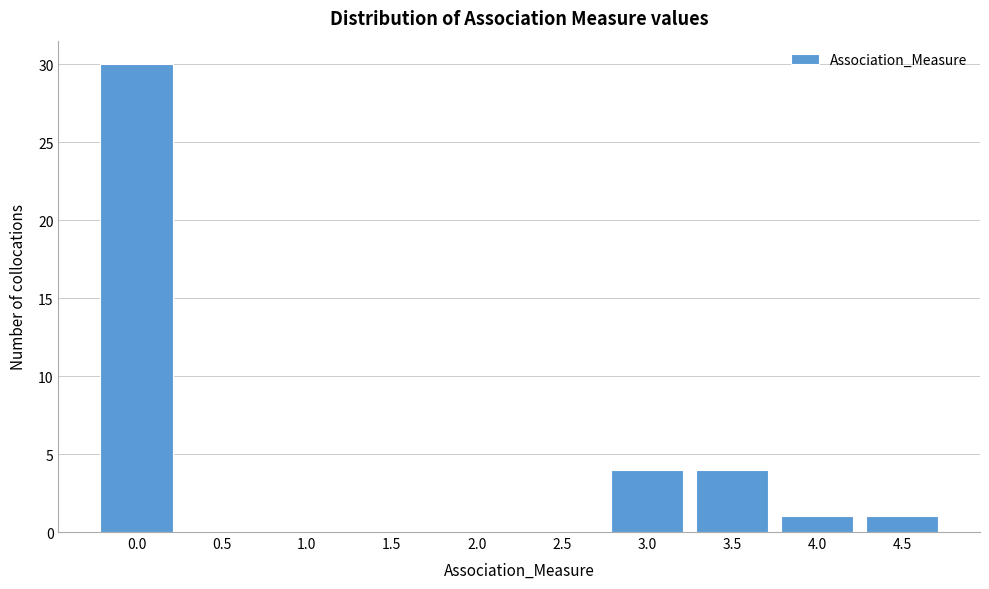

Reading left to right, extract all data points from this chart.

0.0=30	0.5=0	1.0=0	1.5=0	2.0=0	2.5=0	3.0=4	3.5=4	4.0=1	4.5=1